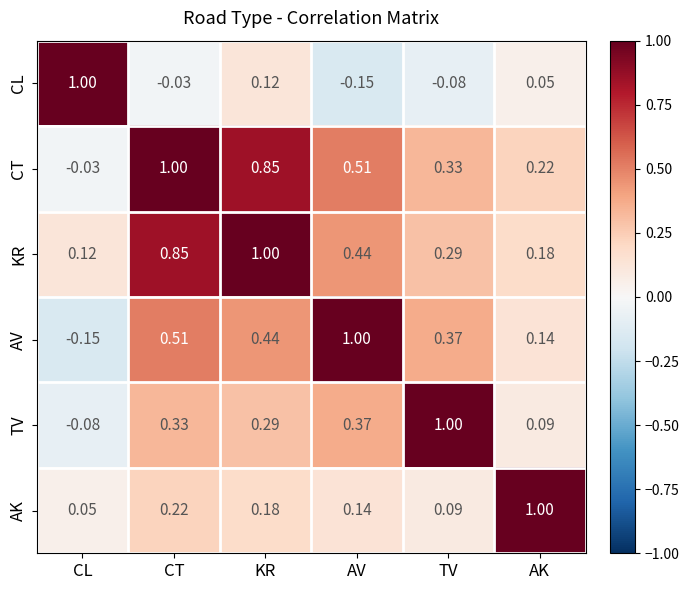

List the labels in order of CT value, smallest first.

CL, AK, TV, AV, KR, CT